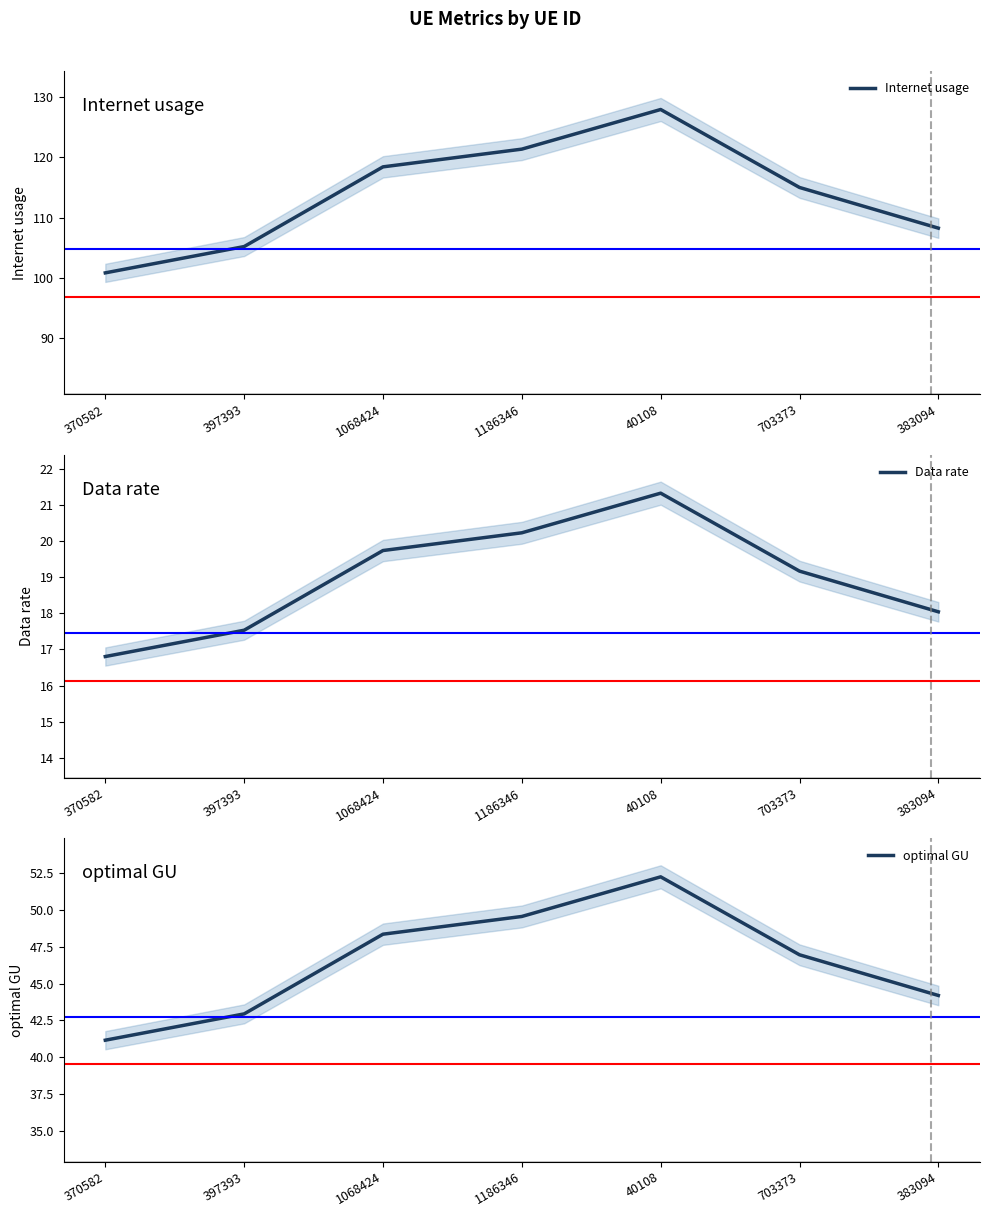

What is the label of the 5th point from the left?

40108